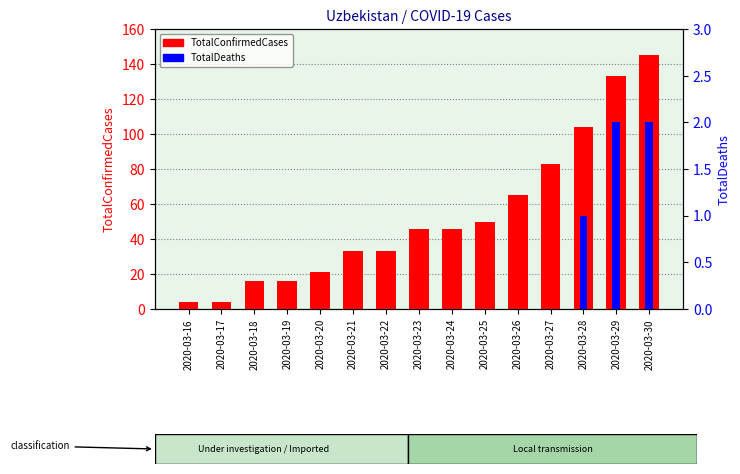

Which series has the largest total across all categories?

TotalConfirmedCases